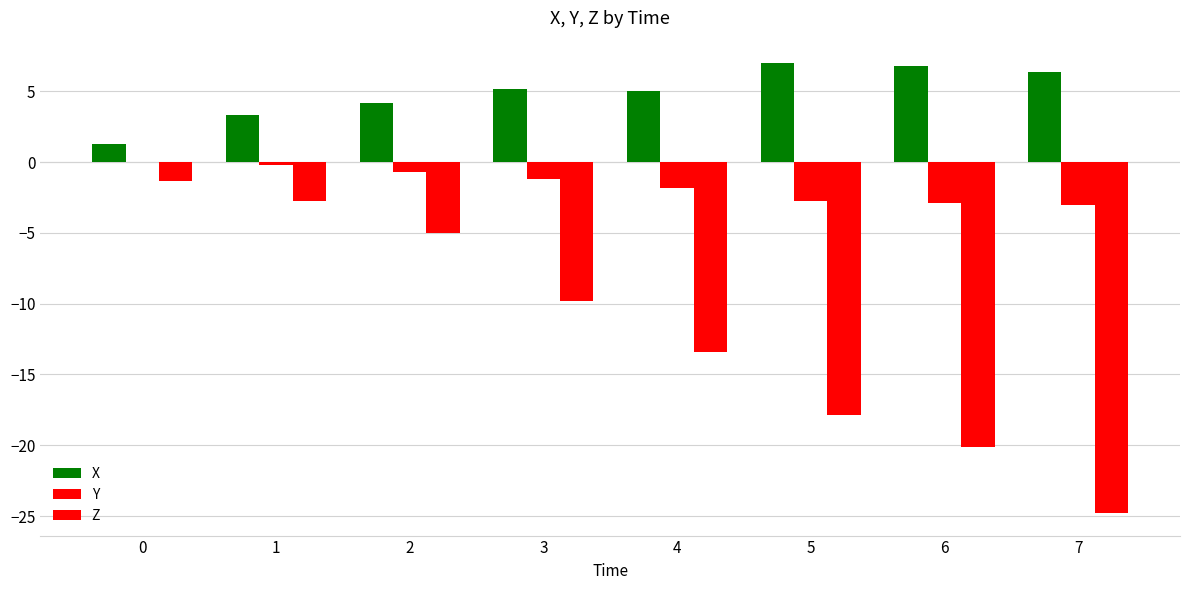

Rank the series by their maximum value, from lowest to highest.

Z, Y, X